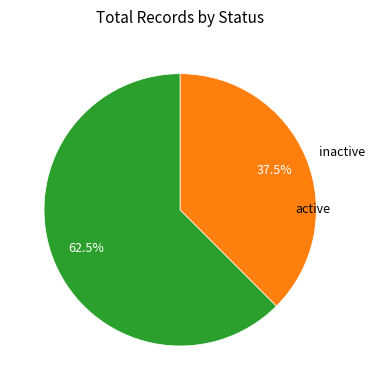

To the nearest percent, what portion does active represent?

62%